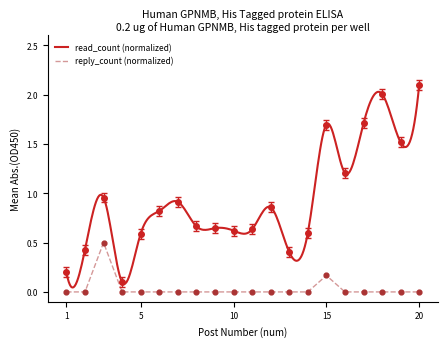

Is the value of read_count at 4 greater than the value of reply_count at 4?

Yes